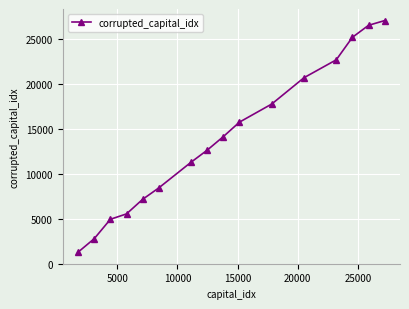

True or false: the data has more than 1 interior local peaks.

False